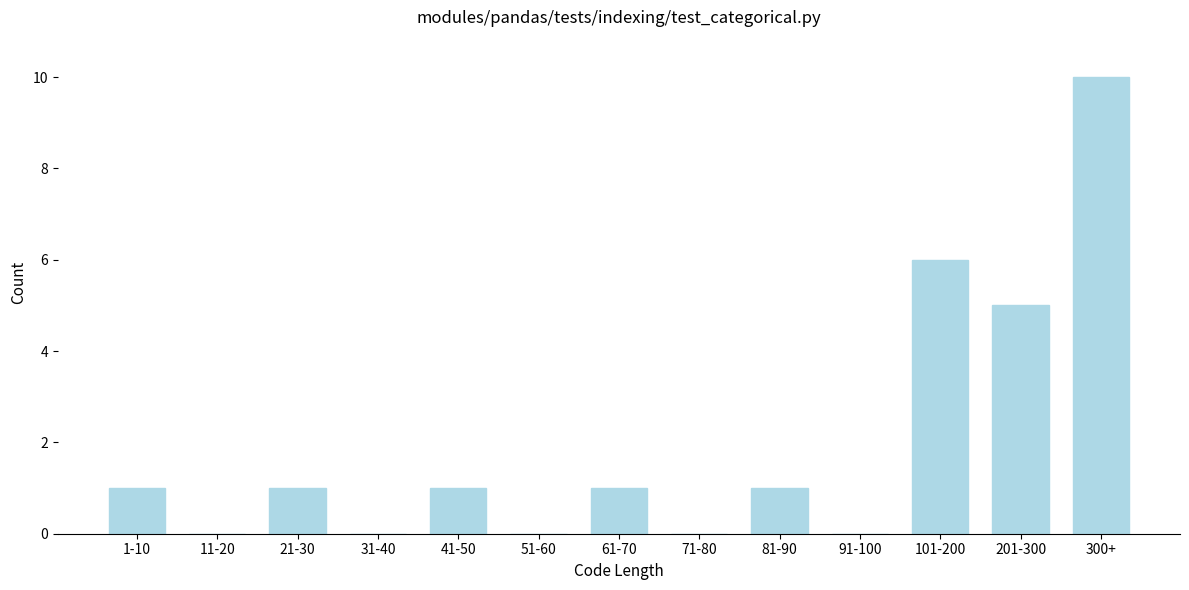

Reading left to right, list all the values displayed in this chart.

1-10=1	11-20=0	21-30=1	31-40=0	41-50=1	51-60=0	61-70=1	71-80=0	81-90=1	91-100=0	101-200=6	201-300=5	300+=10